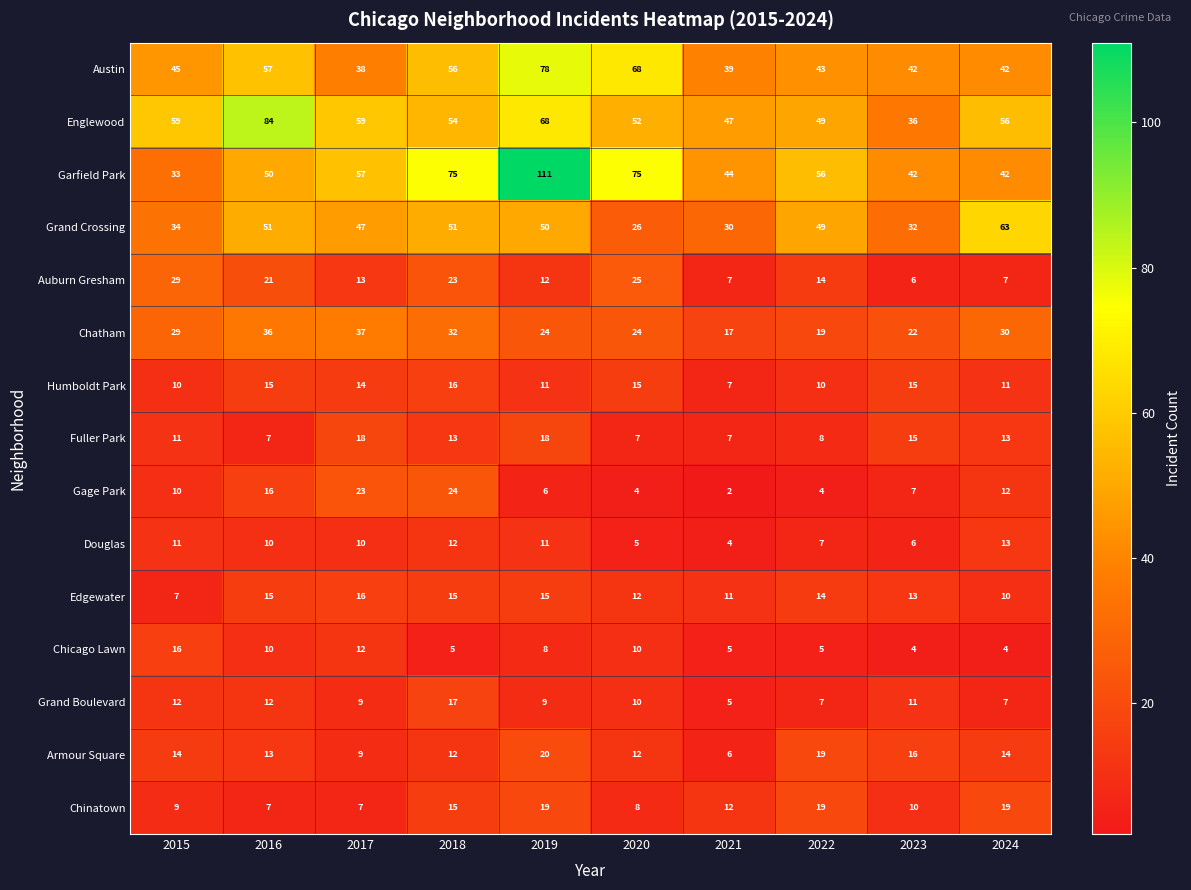

How many series are shown in this chart?

15